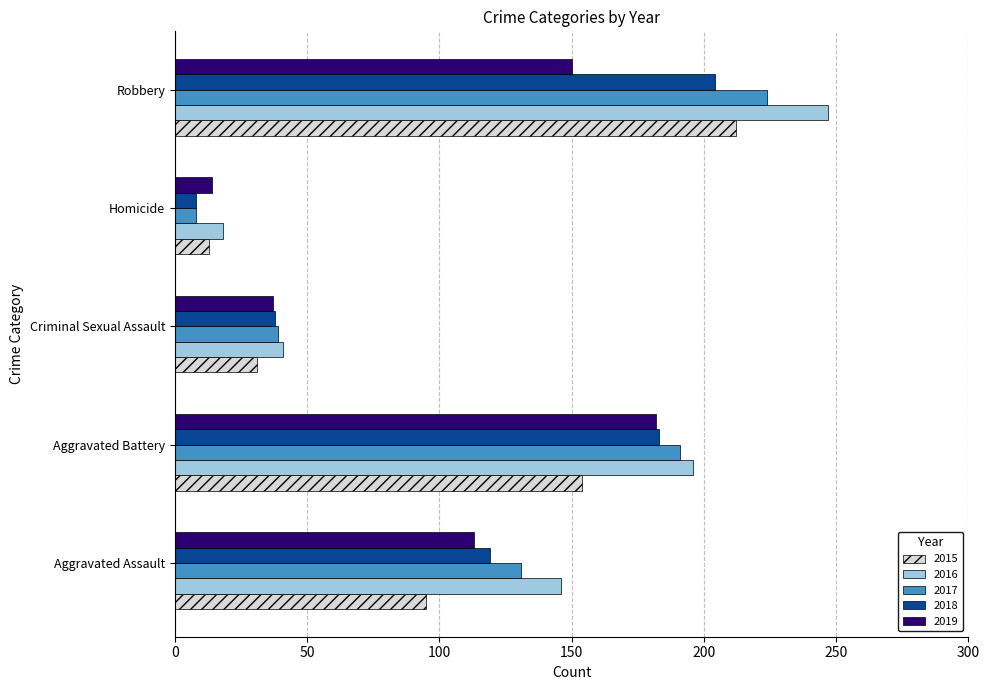

Rank the categories by 2018 value from lowest to highest.

Homicide, Criminal Sexual Assault, Aggravated Assault, Aggravated Battery, Robbery